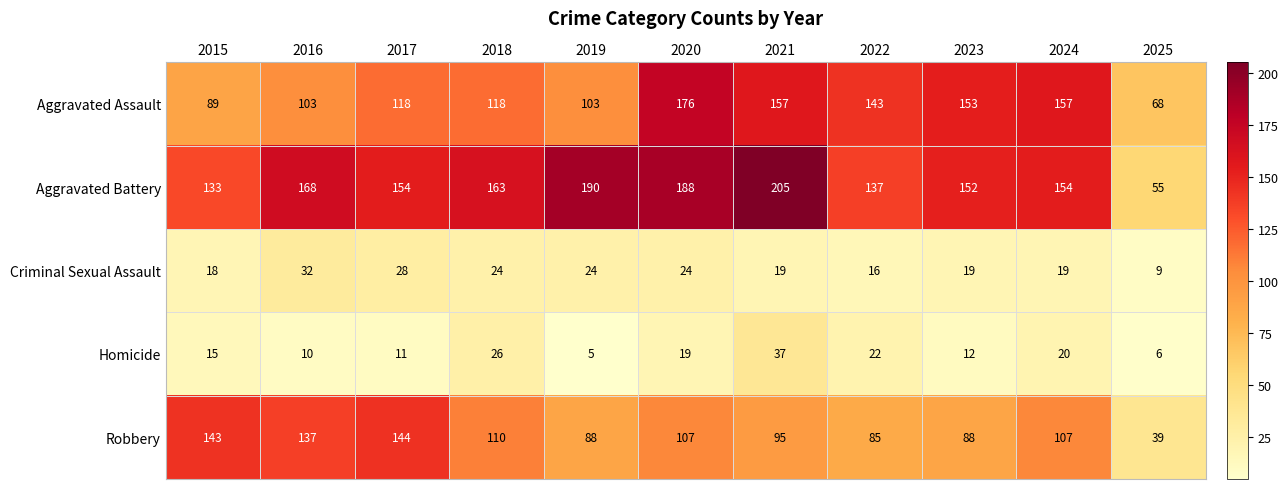

What is the difference between the Aggravated Assault values at 2016 and 2023?

50